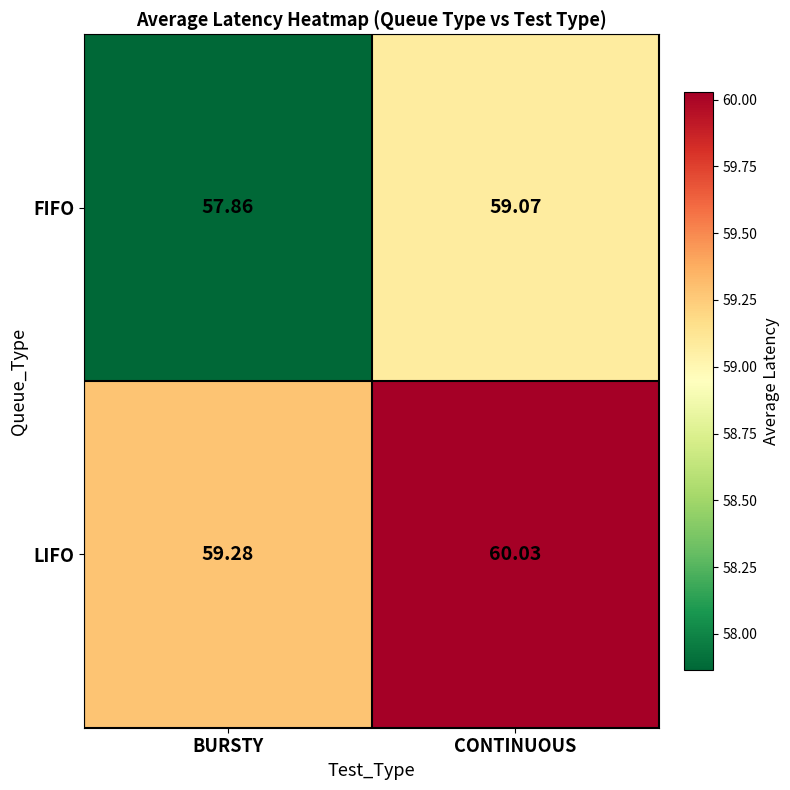

Which category has the lowest value across all series?

BURSTY